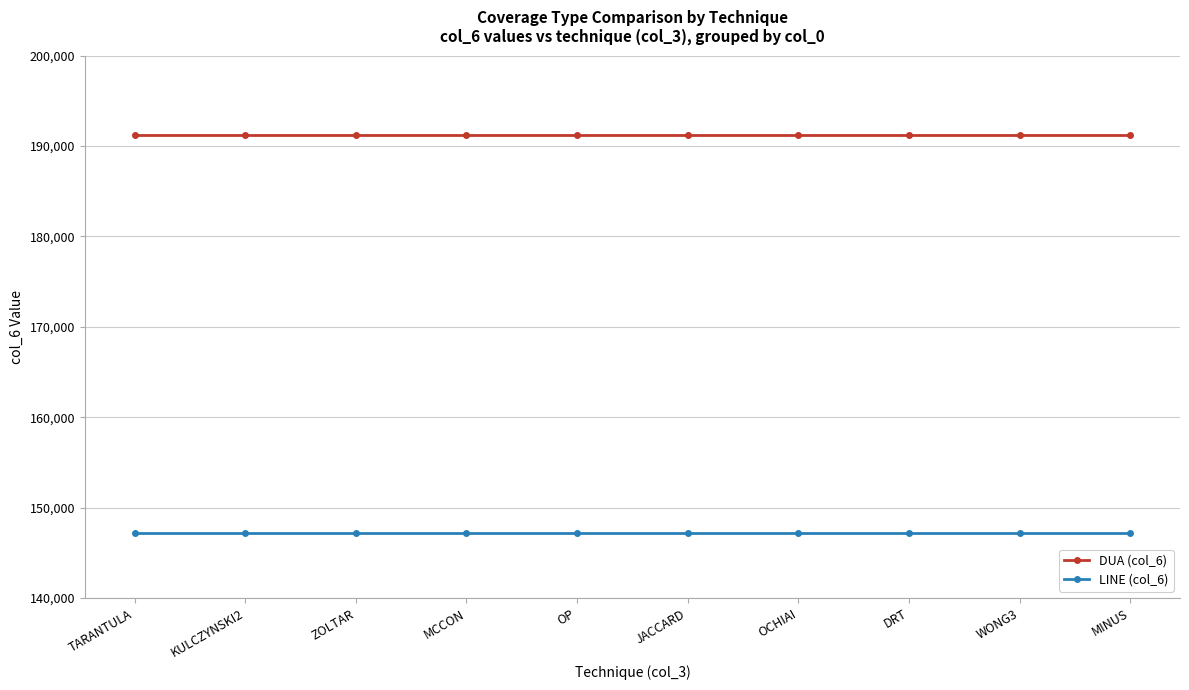

What is the average value of the LINE (col_6) series?

147144